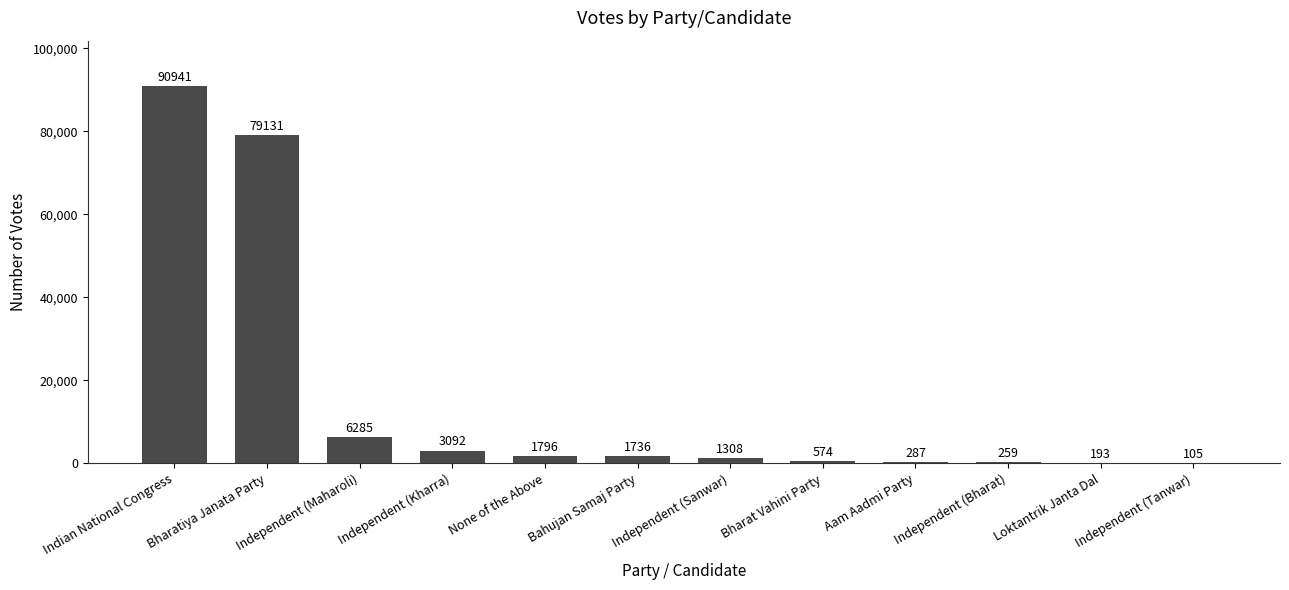

Are the bars horizontal?

No